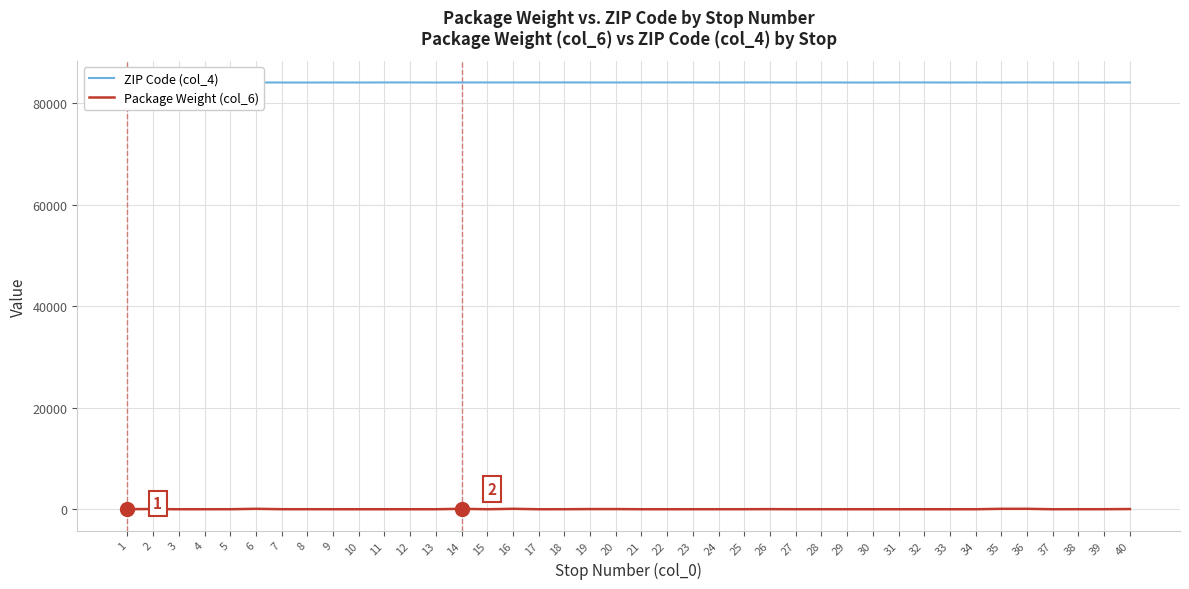

True or false: Package Weight (col_6) has more than 0 points higher than both neighbors.

True